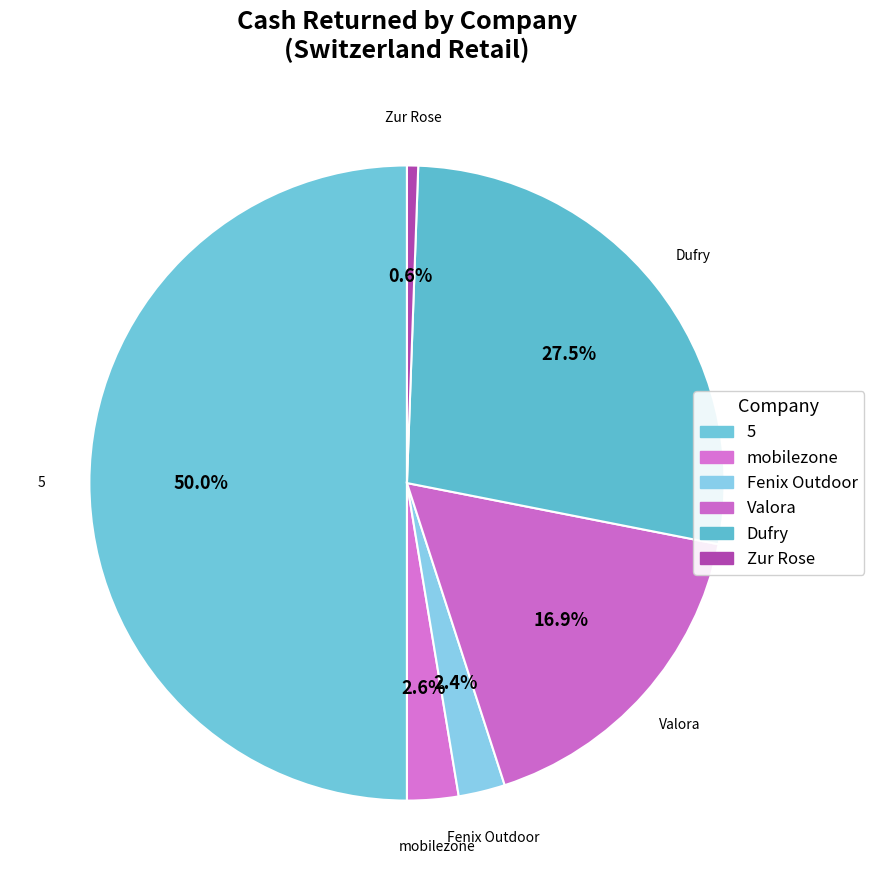

Which slice is the largest?

5